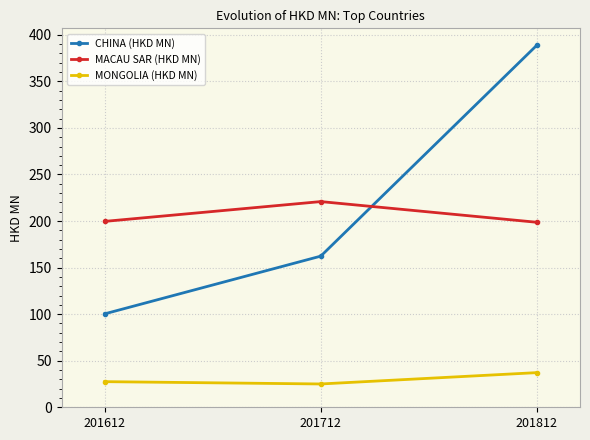

What are all the series names shown in the legend?

CHINA (HKD MN), MACAU SAR (HKD MN), MONGOLIA (HKD MN)